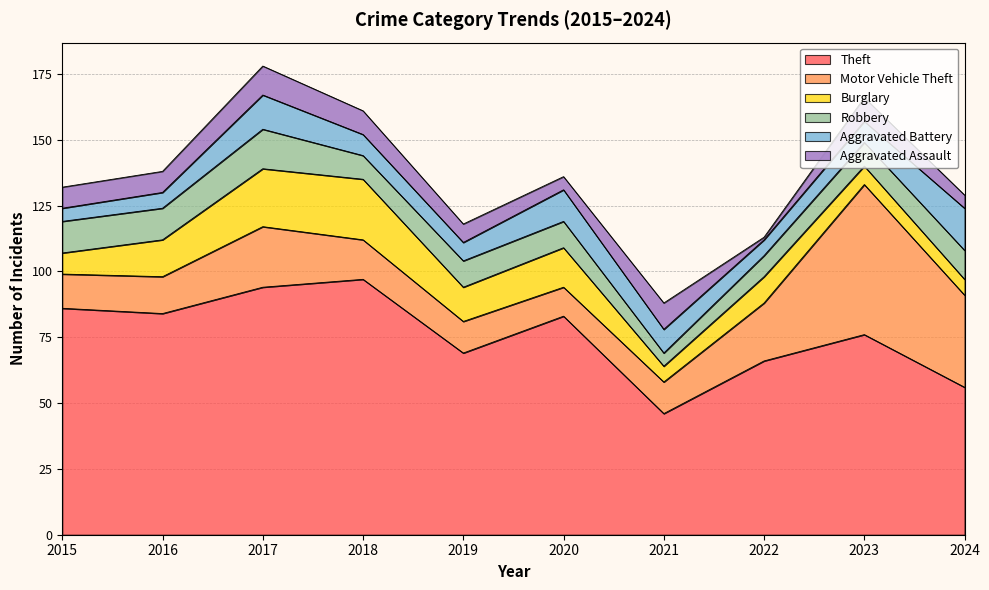

What are all the series names shown in the legend?

Theft, Motor Vehicle Theft, Burglary, Robbery, Aggravated Battery, Aggravated Assault